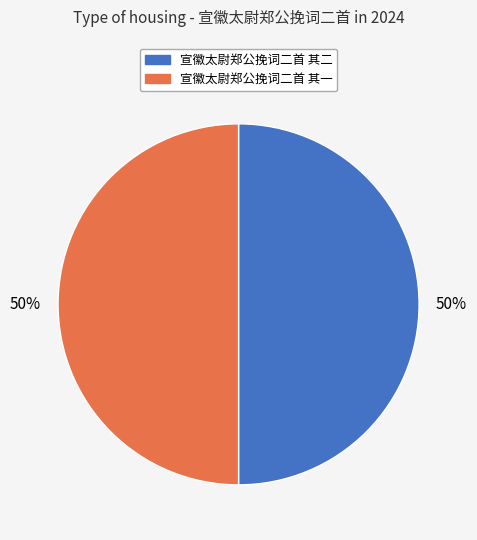

To the nearest percent, what portion does 宣徽太尉郑公挽词二首 其二 represent?

50%